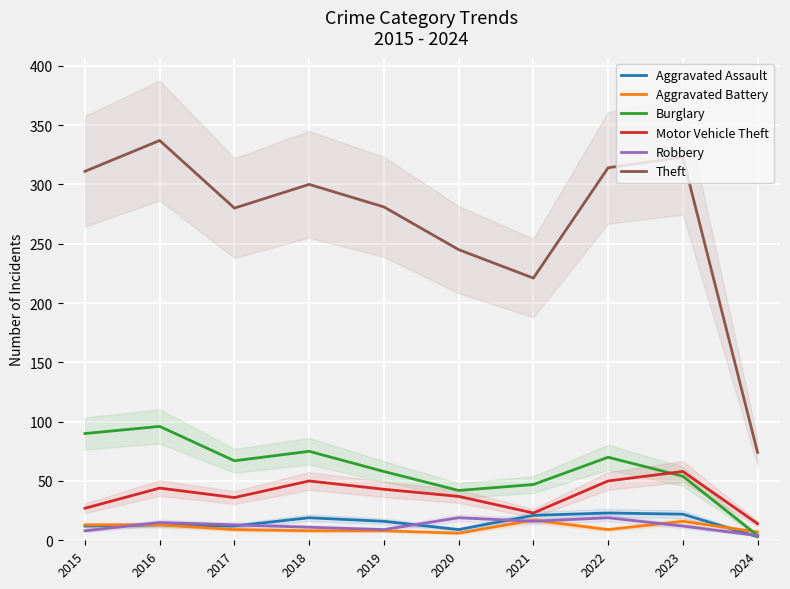

What is the difference between the maximum and minimum values in the Burglary series?

92